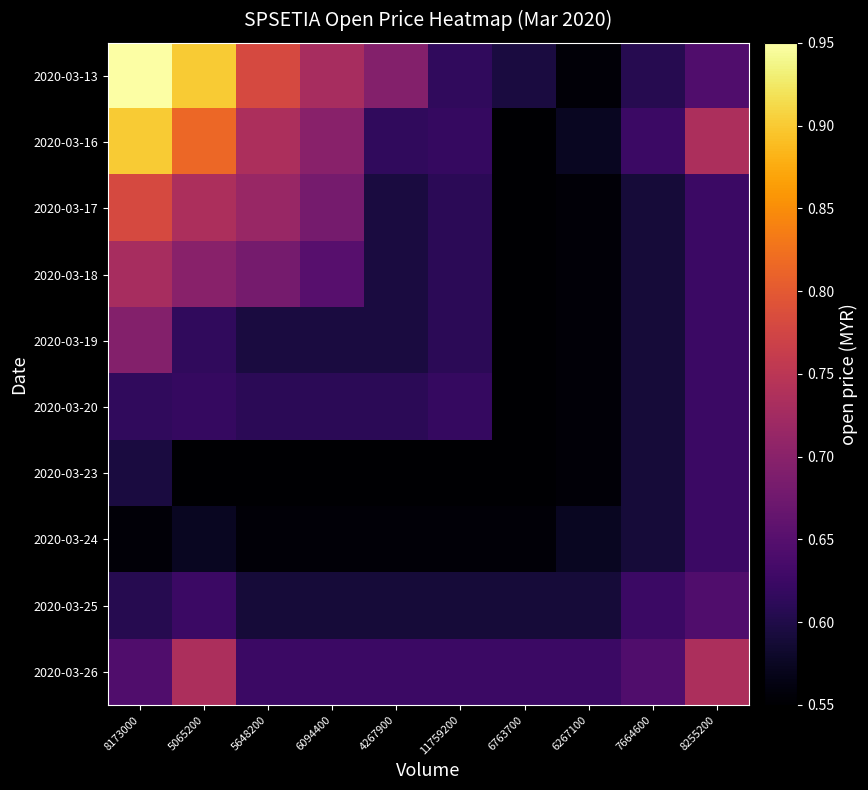

At which category is the sum across all series the highest?

8173000